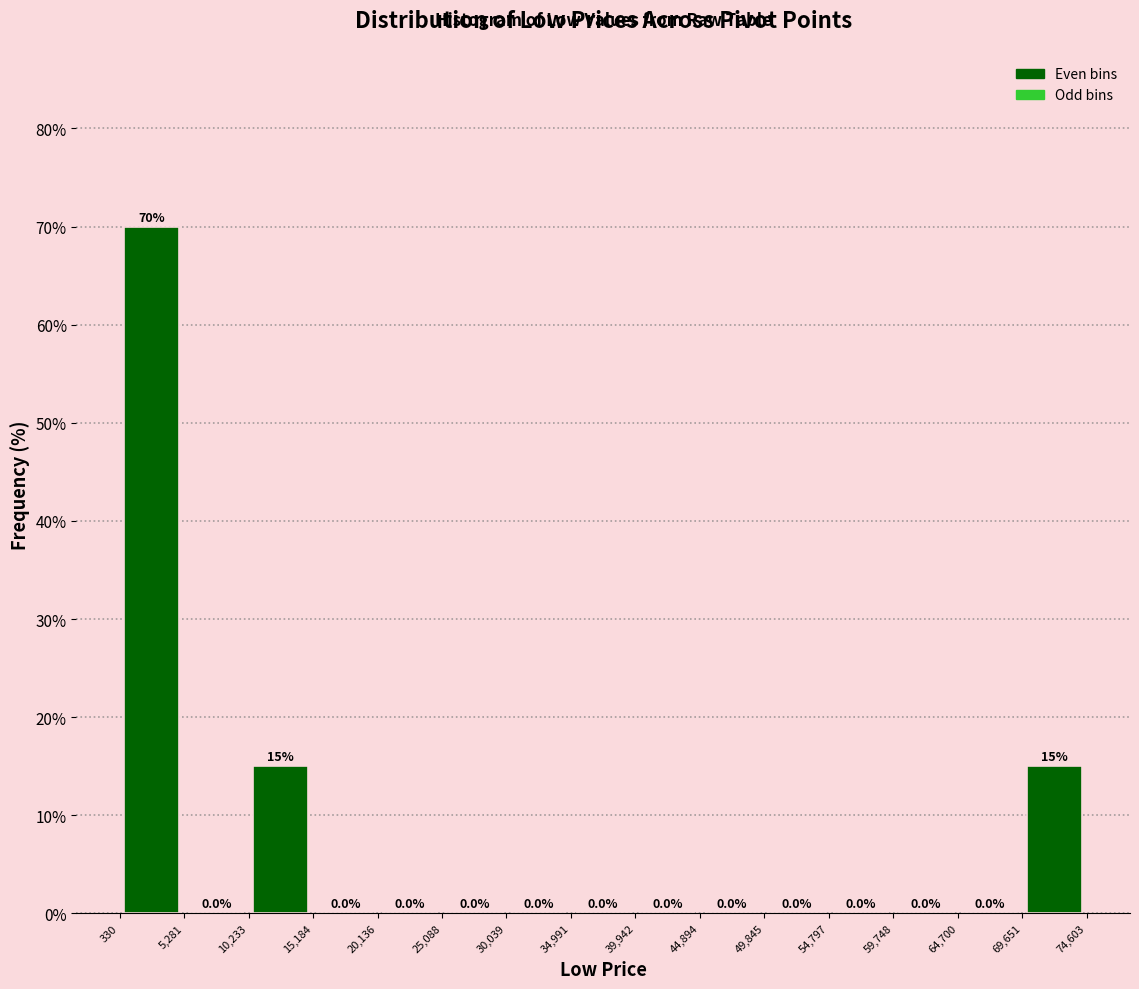

How tall is the bar that spans 10,233 to 15,184 on the x-axis?

15.0